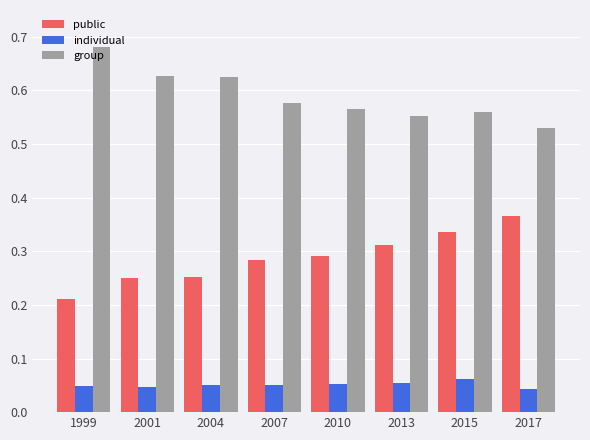

Count the number of categories in the chart.

8